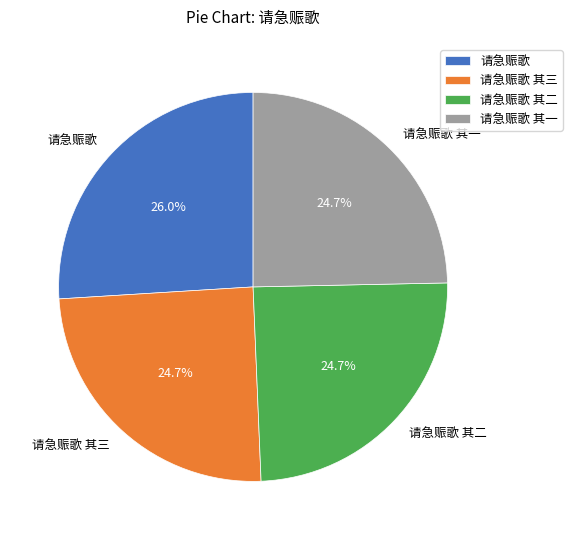

Is there any slice that represents more than half of the pie?

No